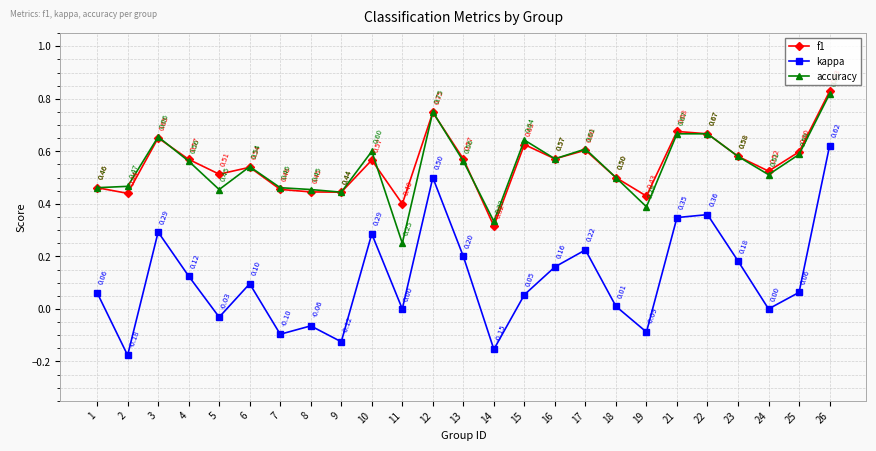

Rank the series by their maximum value, from highest to lowest.

f1, accuracy, kappa